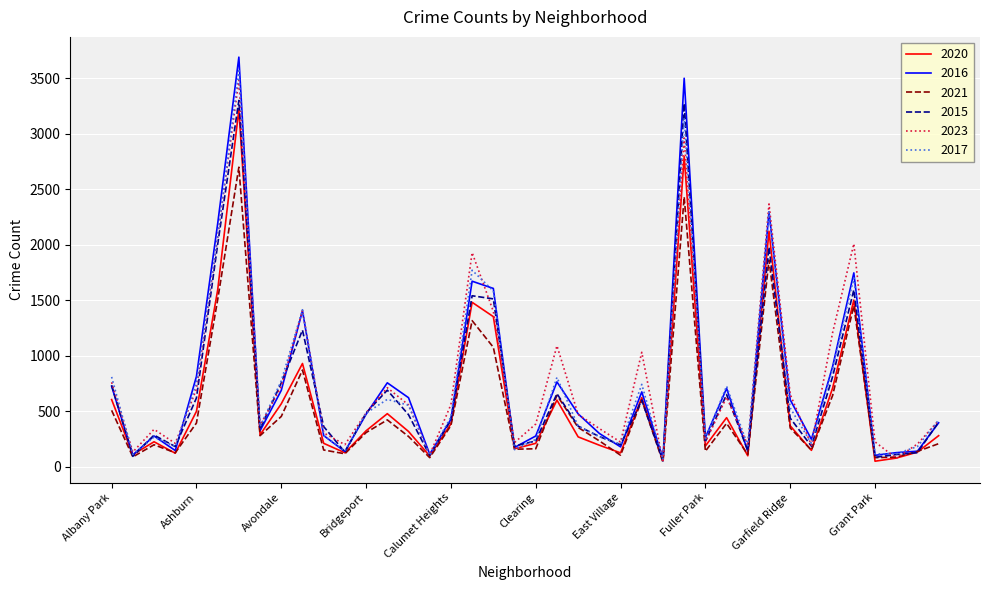

Which series has the widest spread of values?

2016